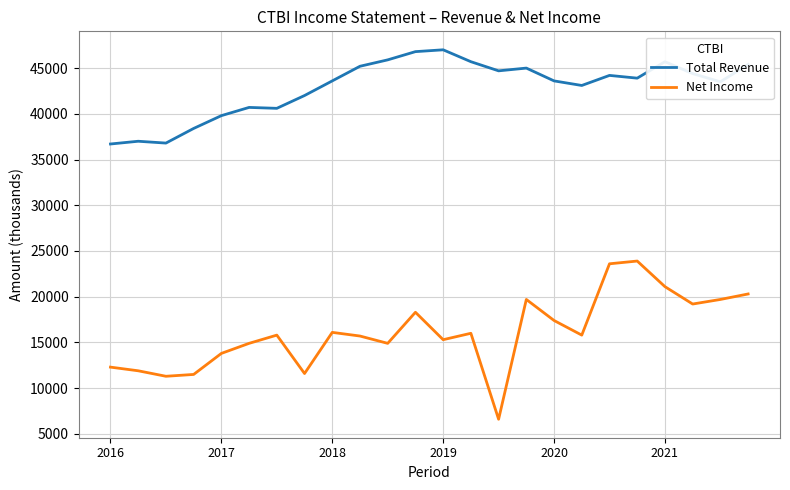

List the series in order of their peak value, lowest first.

Net Income, Total Revenue